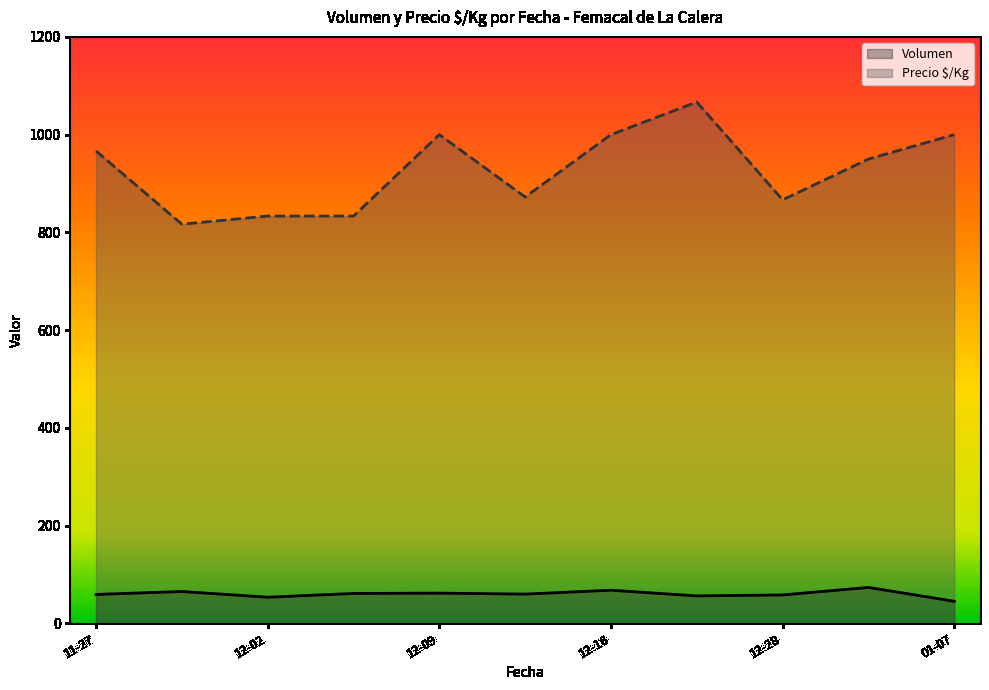

True or false: Precio $/Kg and Volumen cross at least once.

False